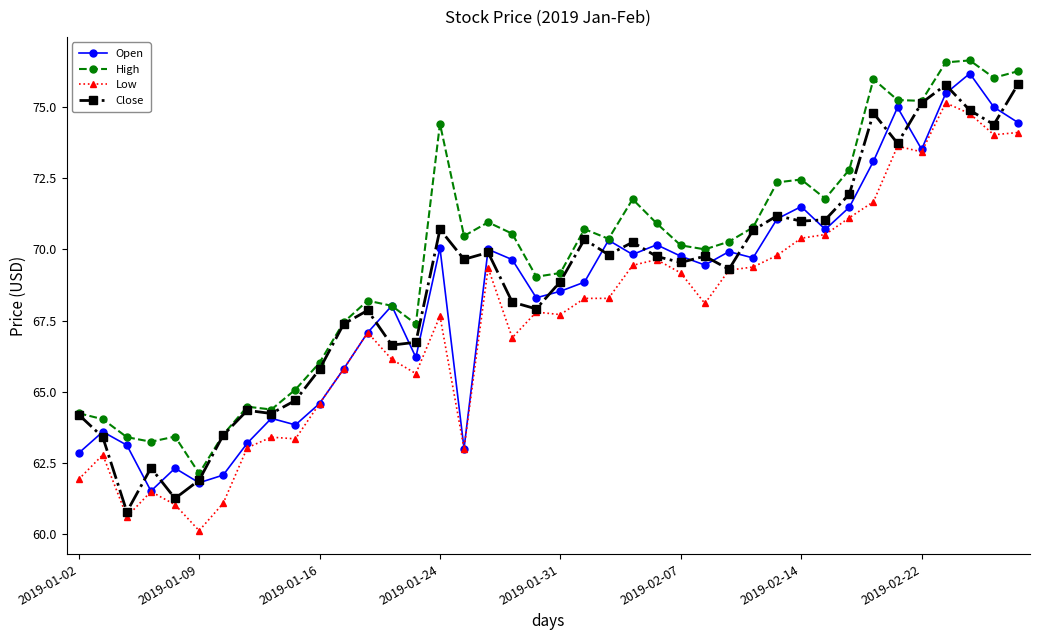

What is the maximum value shown in the chart?

76.6